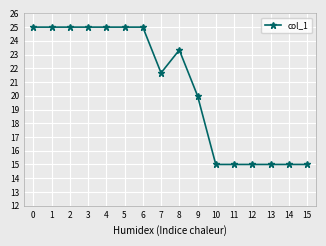

What is the value of the 12th point from the left?

15.0